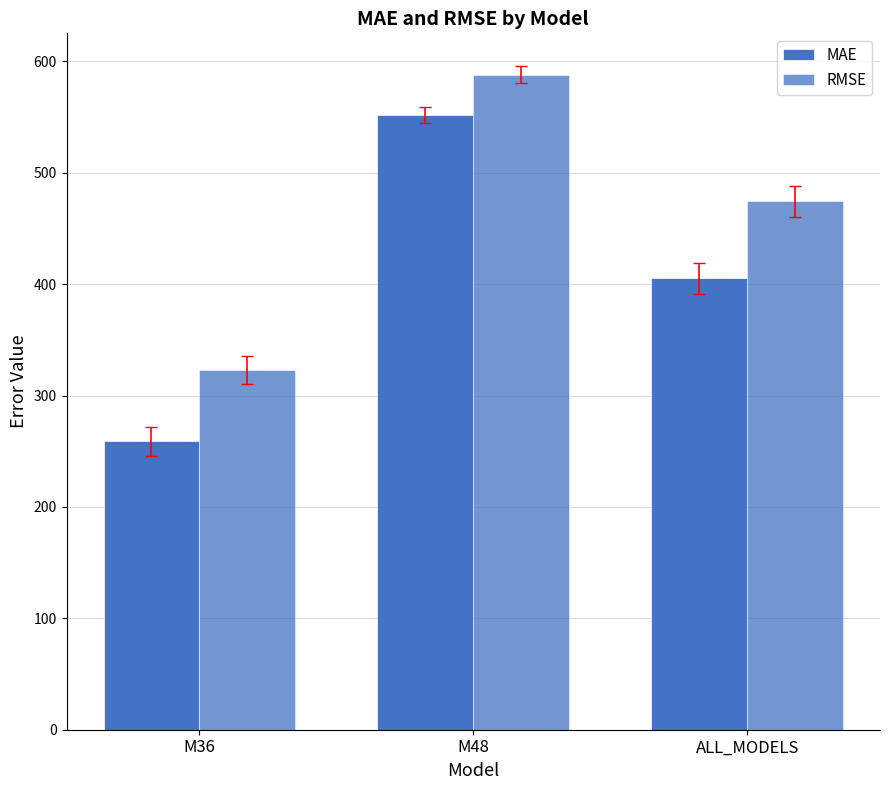

How many categories are shown in the chart?

3